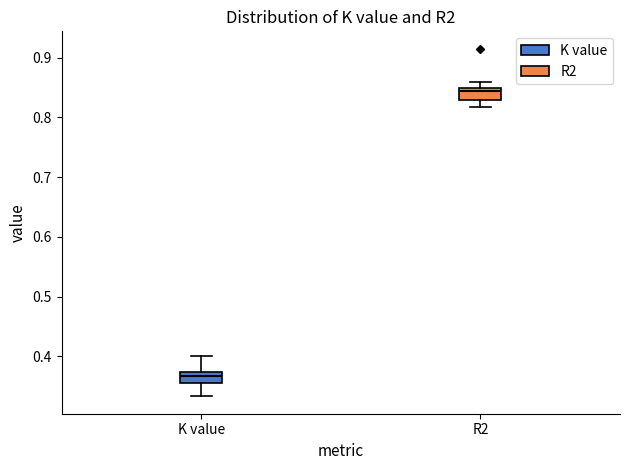

Reading left to right, read every box against the y-axis: the position of its median line, the range the box covers, and the ends of its whiskers. The values are not printed on the chart, so give them approximately, as read against the axis.

K value: median 0.37 (inside the box), box 0.35 to 0.37, whiskers 0.33 to 0.40
R2: median 0.84, box 0.83 to 0.85, whiskers 0.82 to 0.86